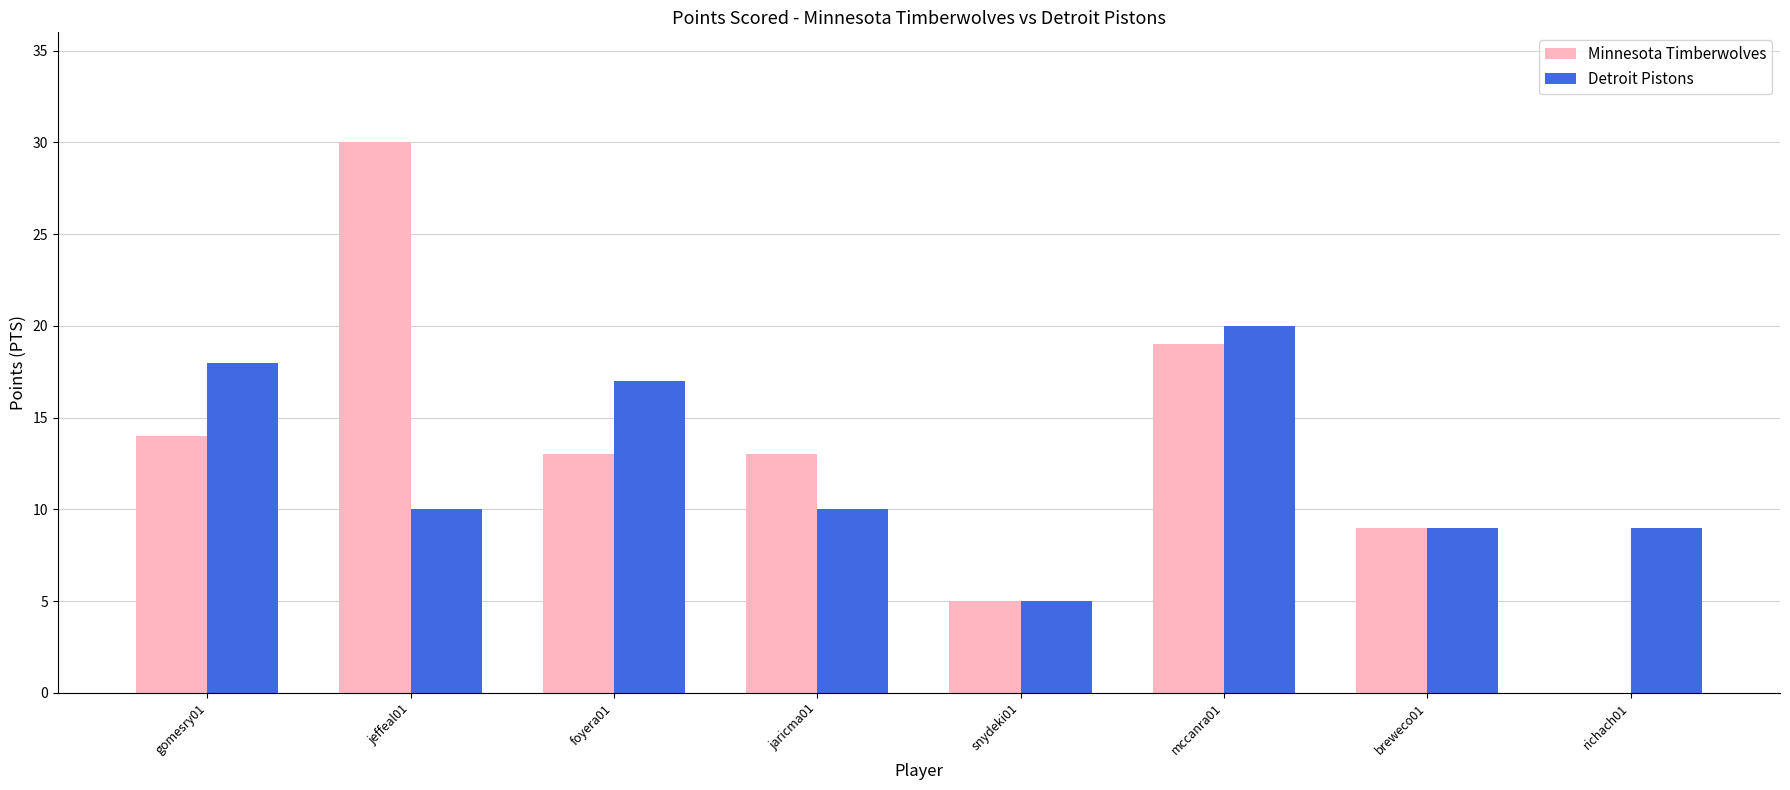

Which series has the widest spread of values?

Minnesota Timberwolves